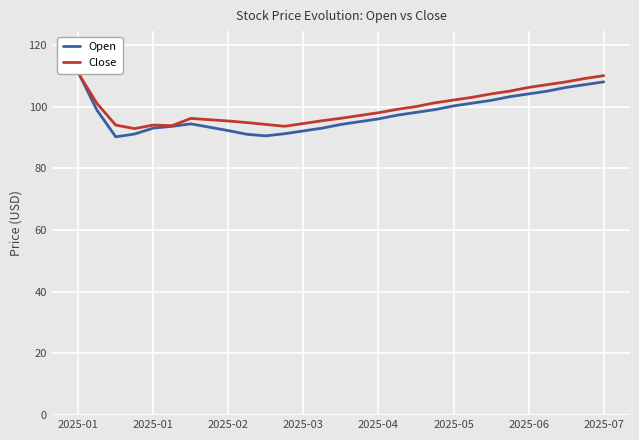

At how many categories does at least one series exceed 91?

29